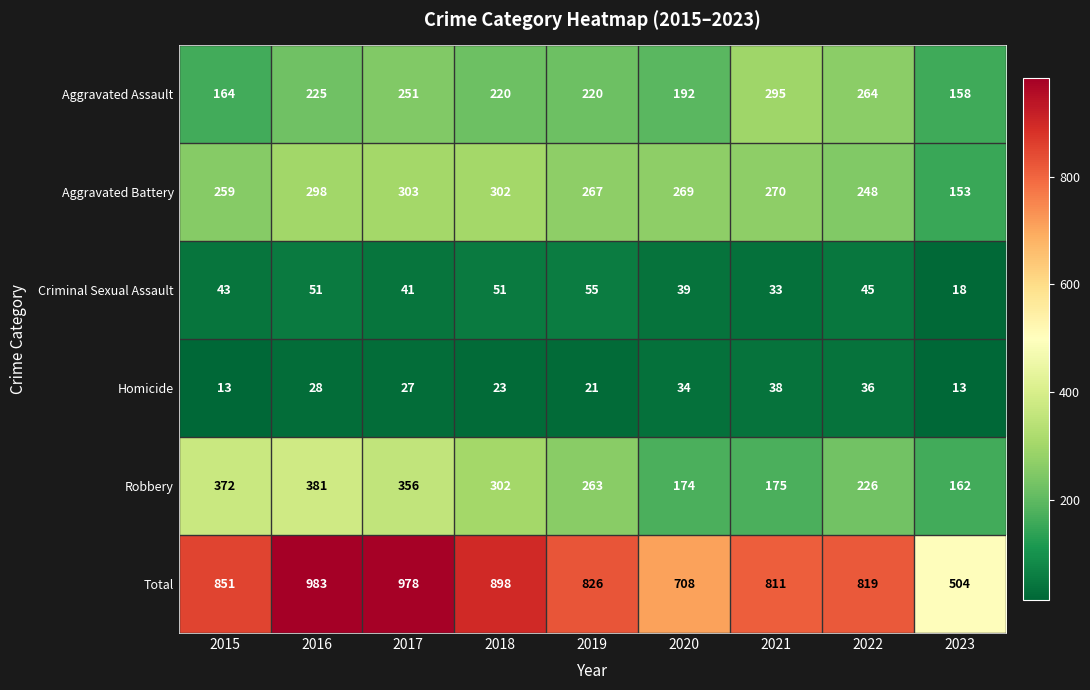

List the series in order of their peak value, highest first.

Total, Robbery, Aggravated Battery, Aggravated Assault, Criminal Sexual Assault, Homicide